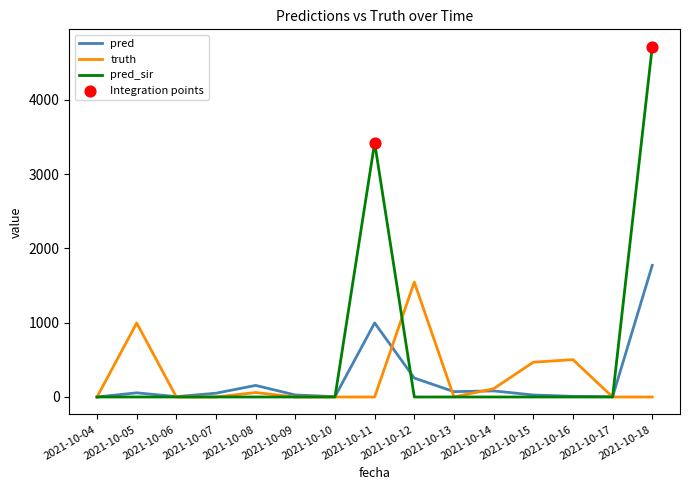

At which category is the sum across all series the highest?

2021-10-18